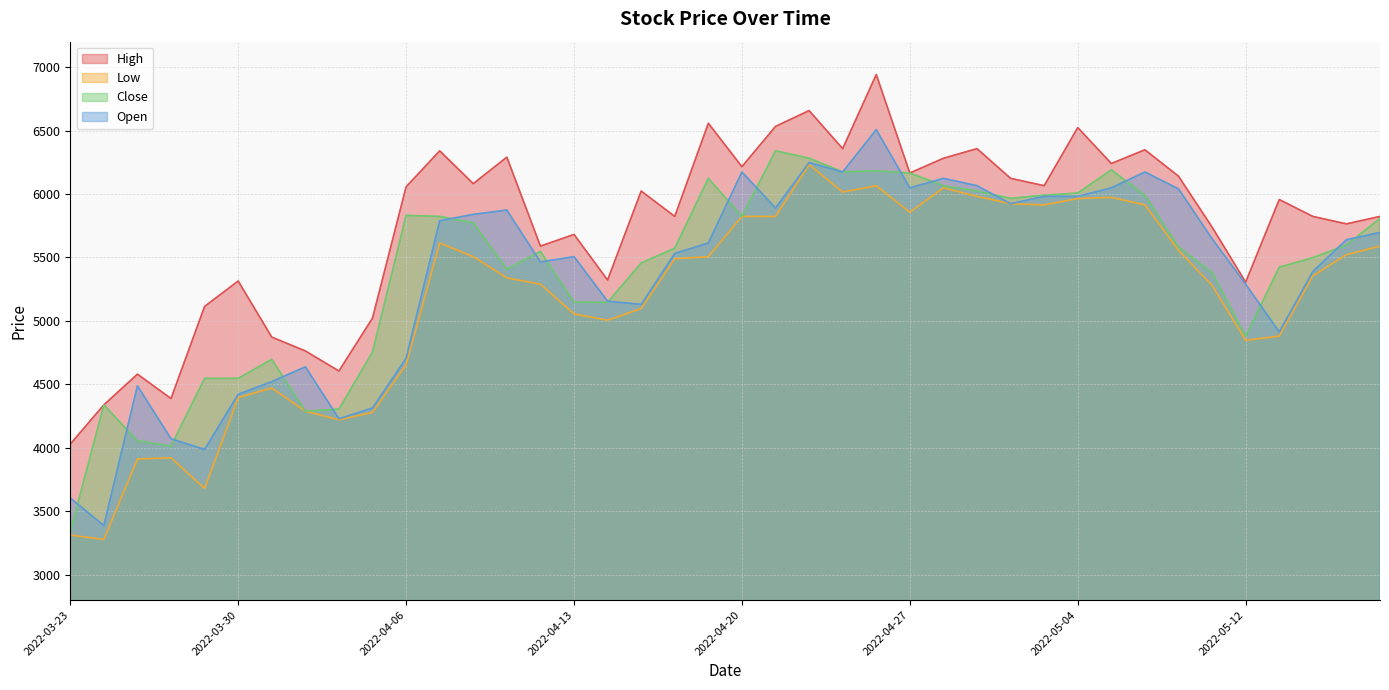

How many interior local valleys does the High series have?

13